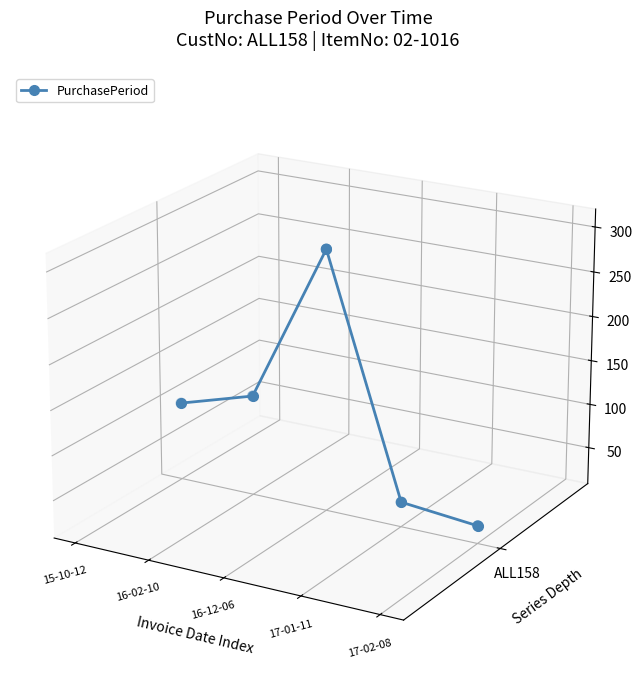

Between 16-12-06 and 17-02-08, which is larger?

16-12-06